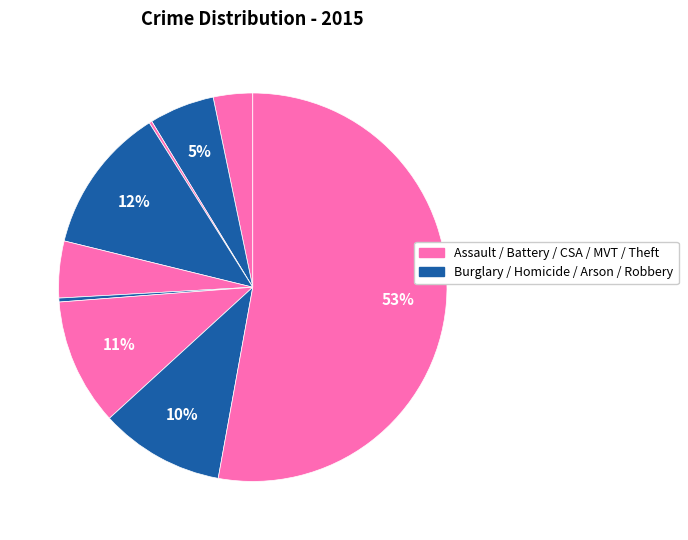

Does any single category account for the majority?

Yes